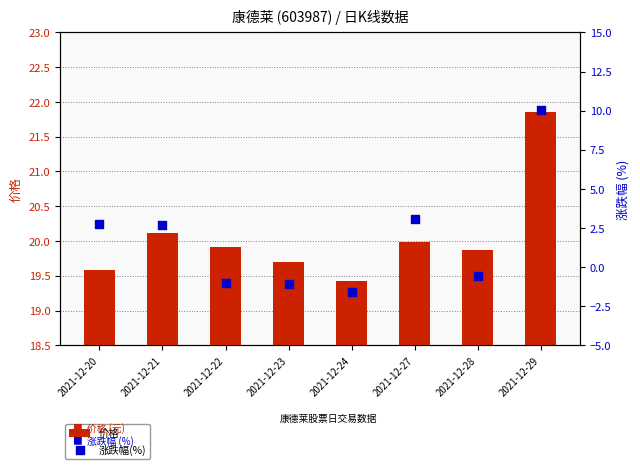

At which category is the sum across all series the highest?

2021-12-29